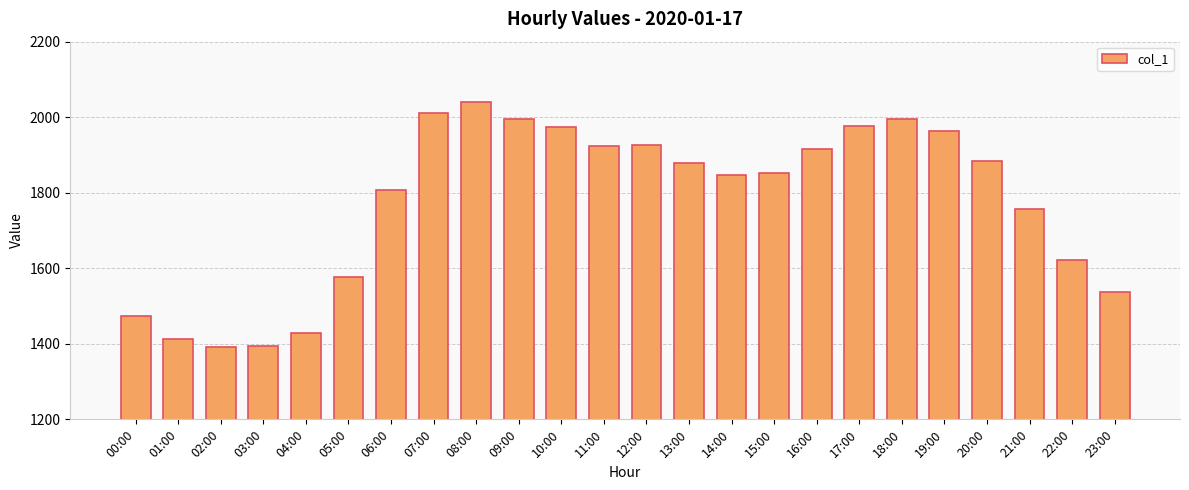

What is the greatest value displayed?

2041